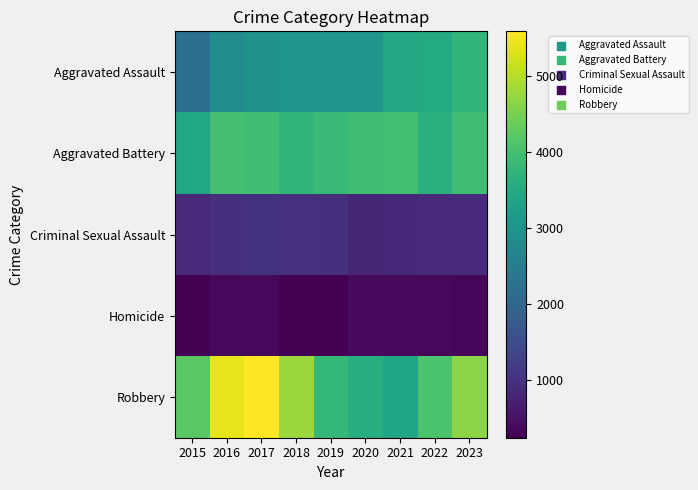

How many categories are shown in the chart?

9